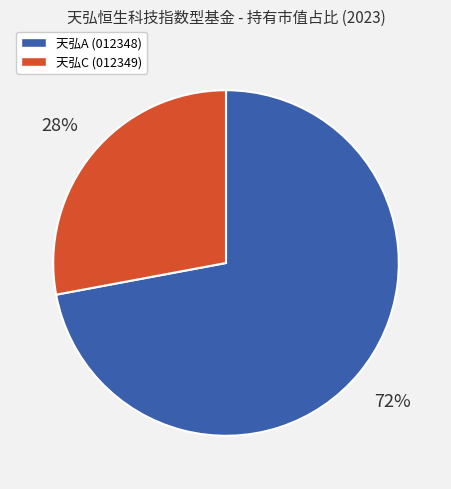

How many slices are in this pie chart?

2